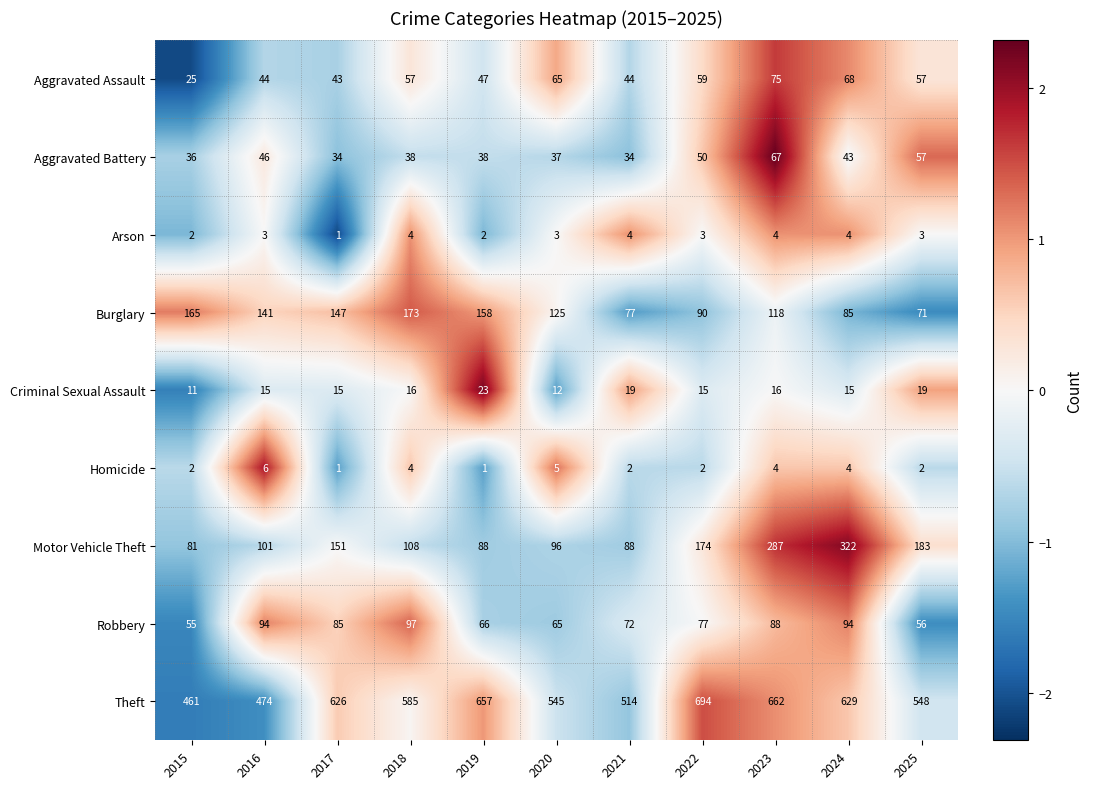

Count the number of categories in the chart.

11